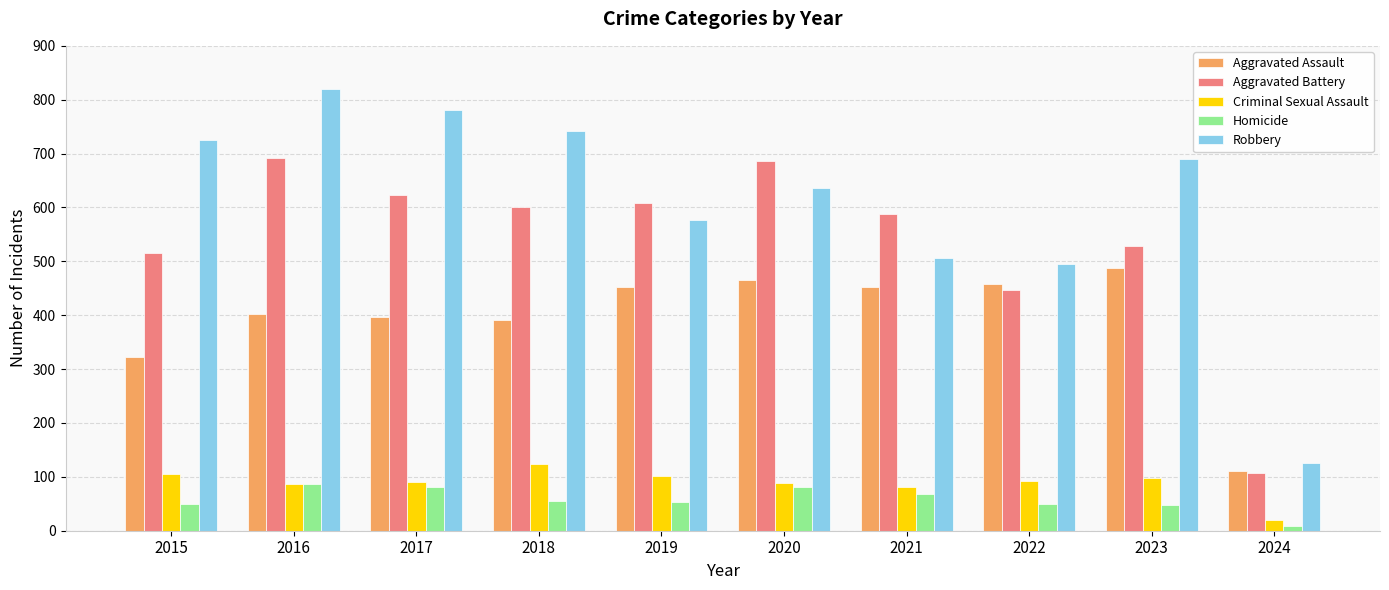

Where does the Robbery series first go above 690?

2015